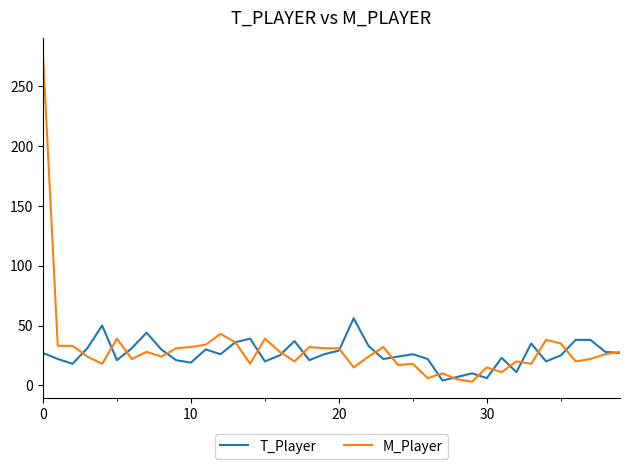

What is the maximum value for M_Player?

277